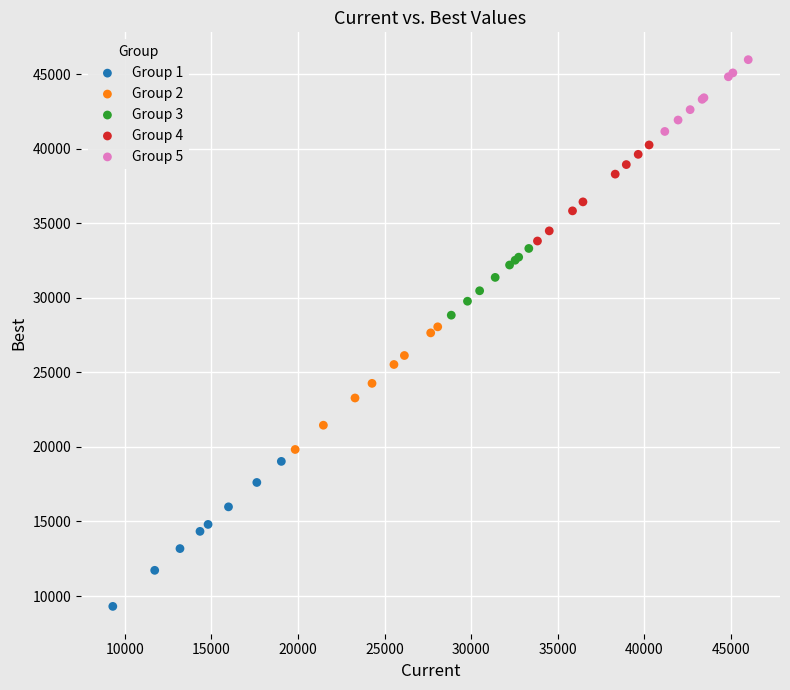

Which series contains the lowest Y value?

Group 1